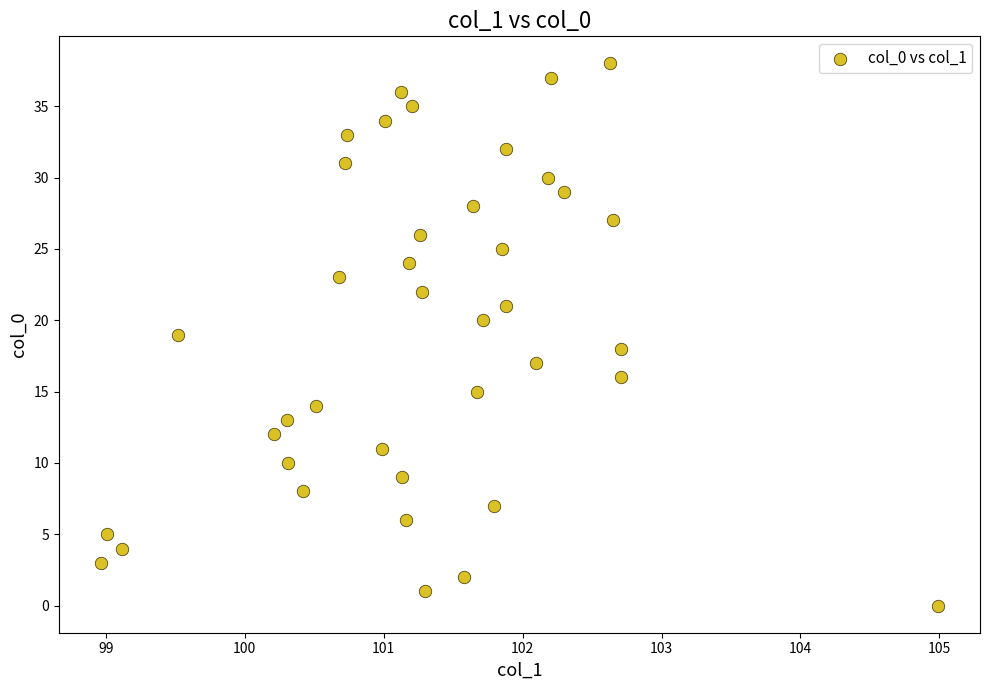

What is the range of Y values (max minus min)?

38